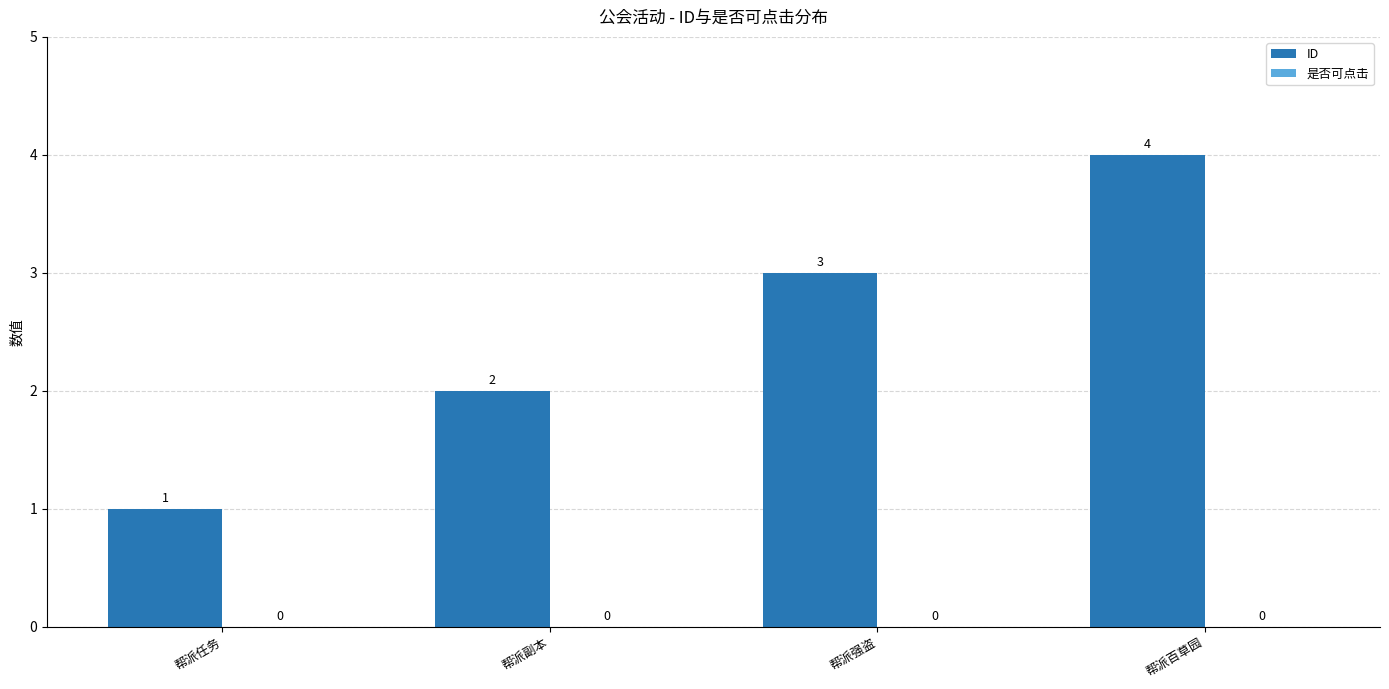

List the labels in order of value, largest first.

帮派百草园, 帮派强盗, 帮派副本, 帮派任务